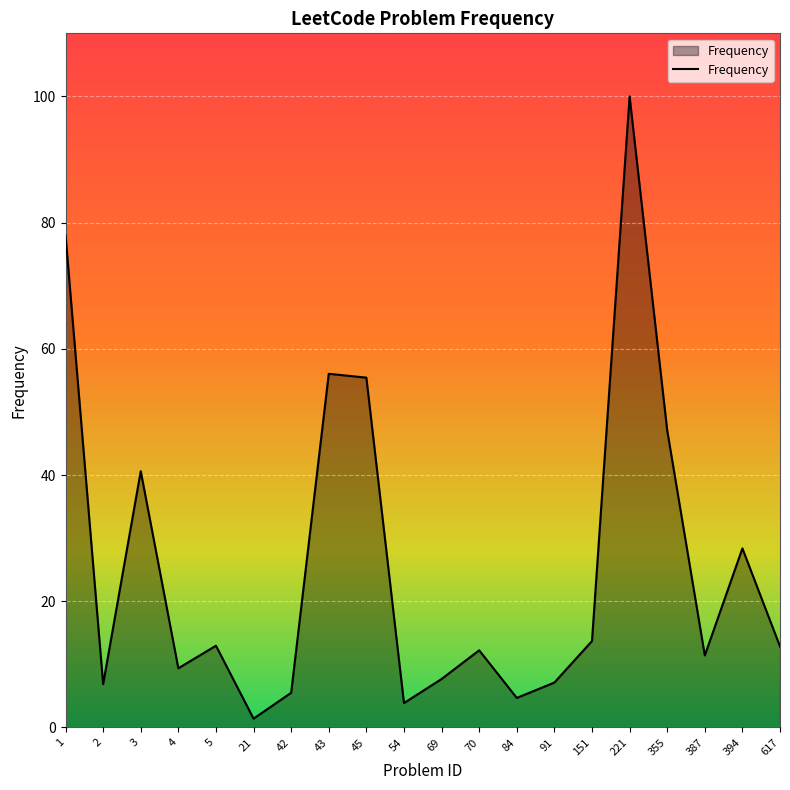

The chart shows a value of 9.4 at 4. True or false?

True